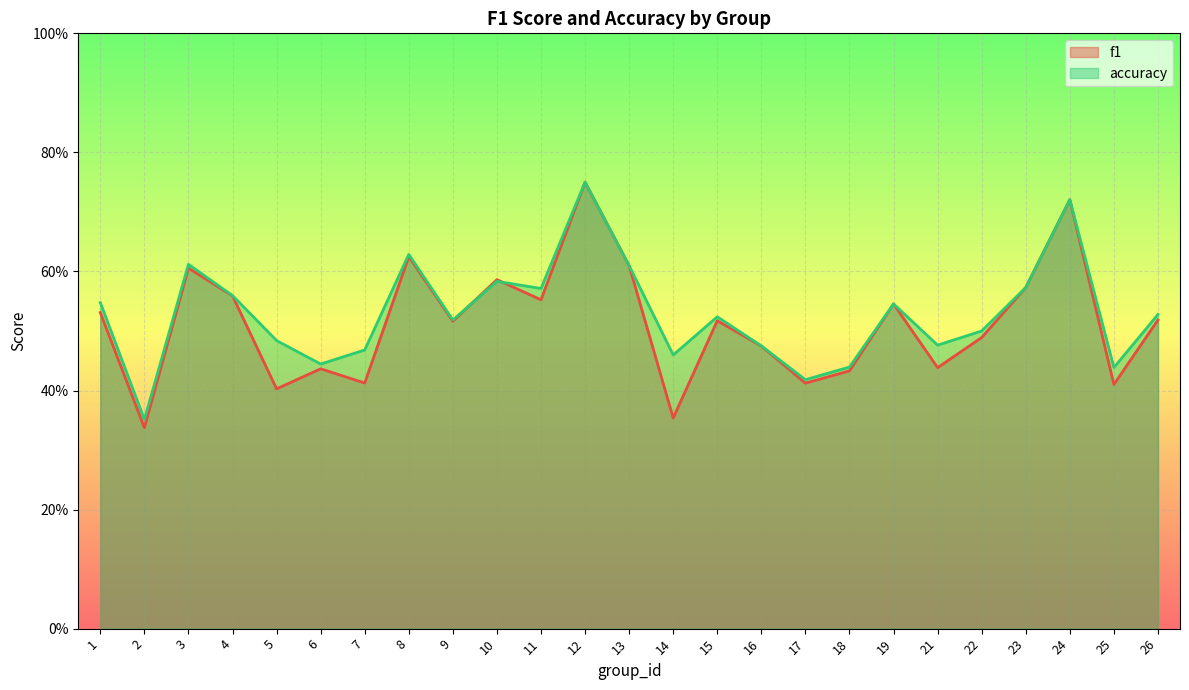

How many lines are shown in the chart?

2